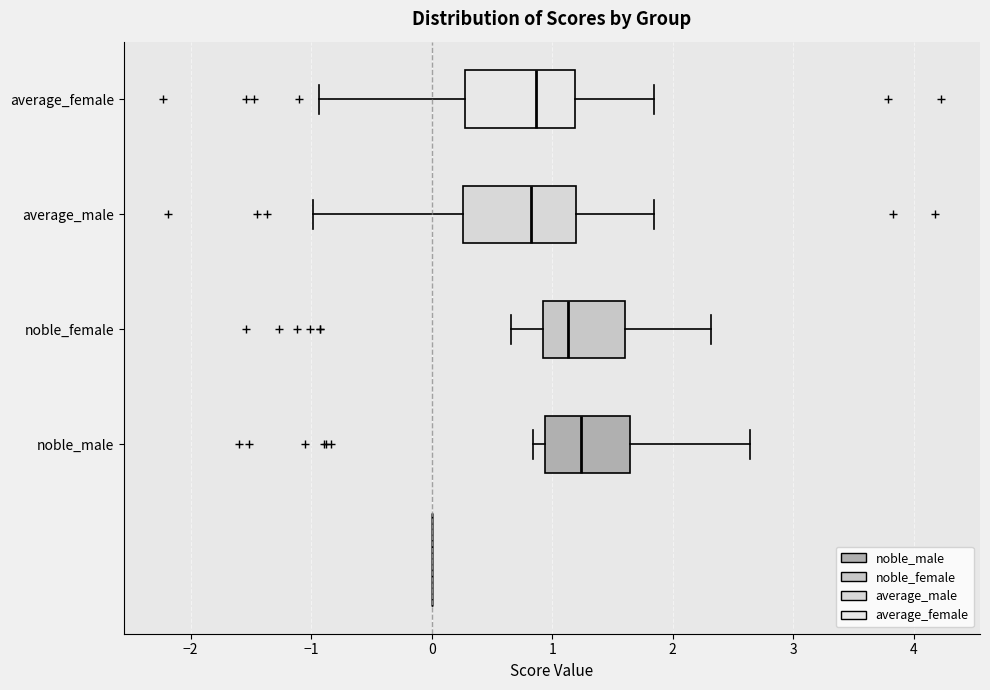

Where is the right edge of the box for noble_female on the x-axis? The values are not printed on the chart, so give them approximately, as read against the axis.

1.6